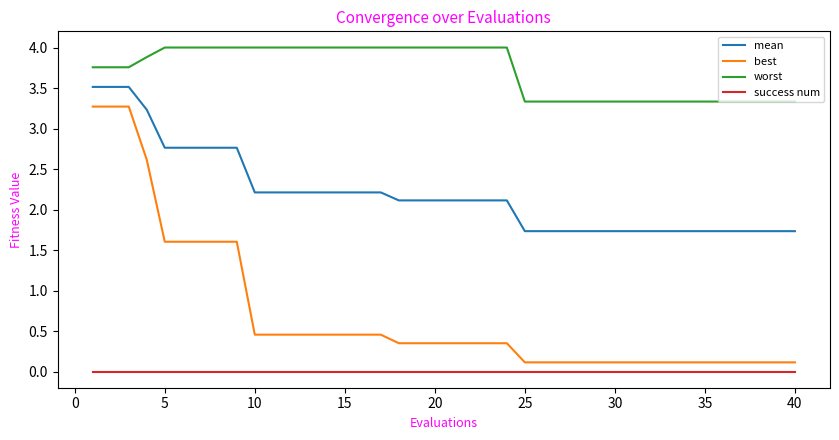

What is the difference between the maximum and minimum values in the mean series?

1.8